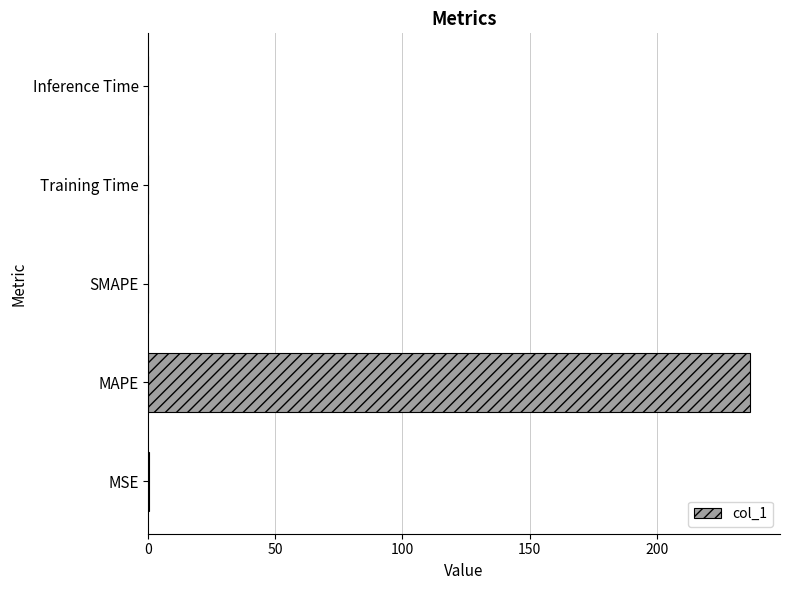

What is the maximum value shown in the chart?

236.7